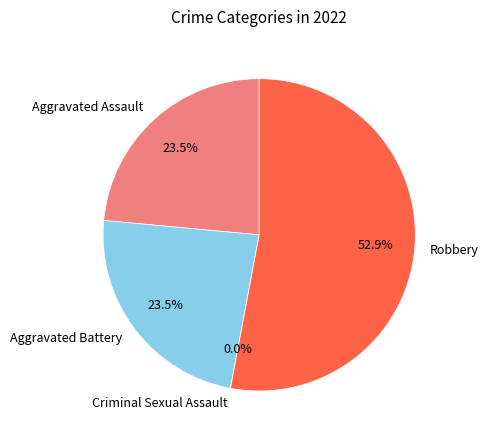

Between Aggravated Battery and Aggravated Assault, which is larger?

Aggravated Battery